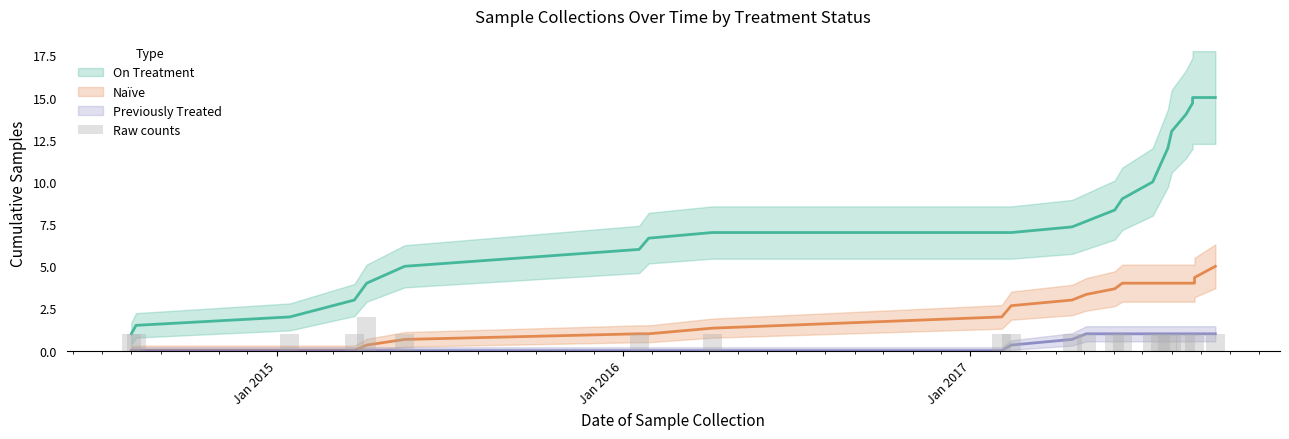

How many bars are there in total?

25